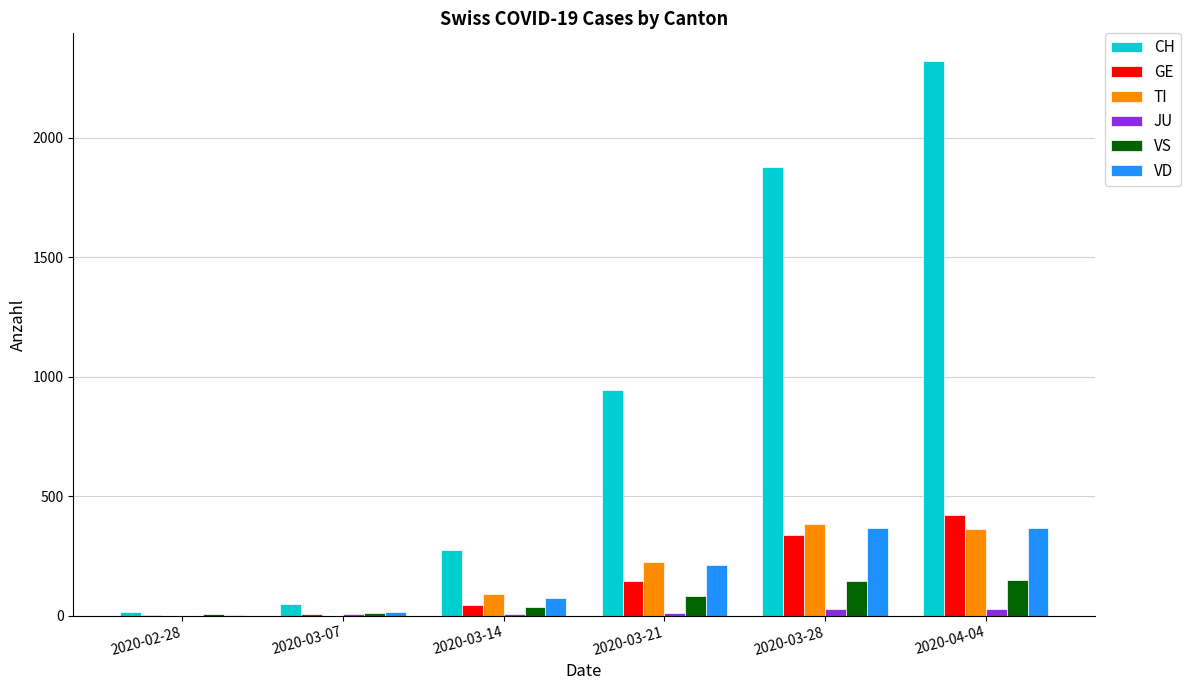

What is the spread (max minus min) of values at 2020-02-28?

14